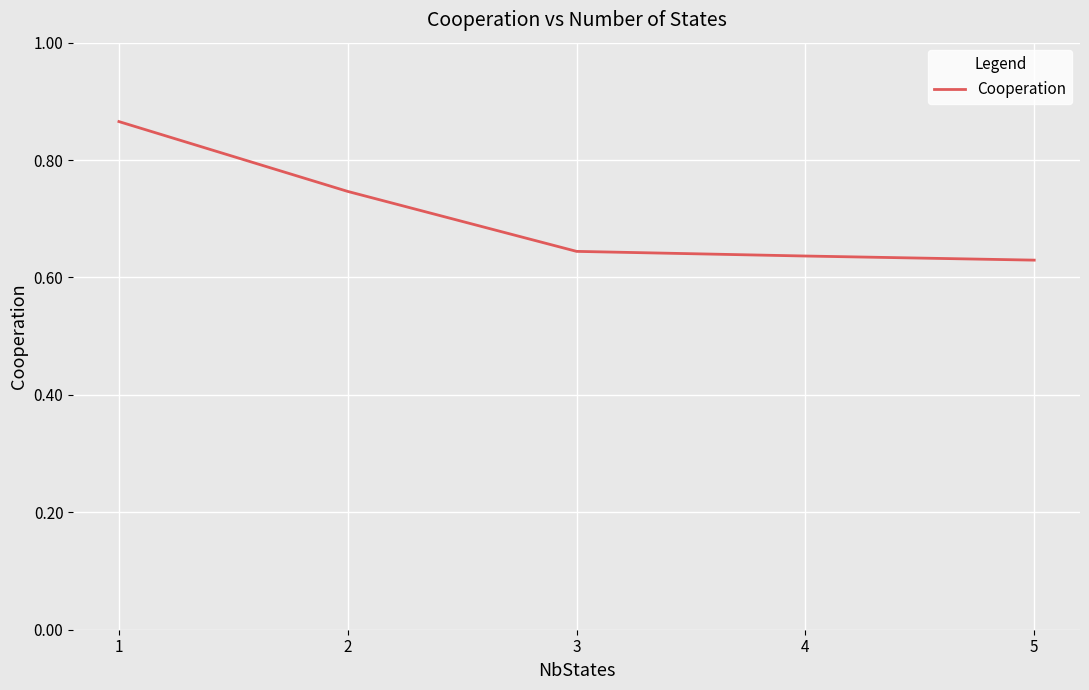

What is the difference between the values at 2 and 4?

0.1